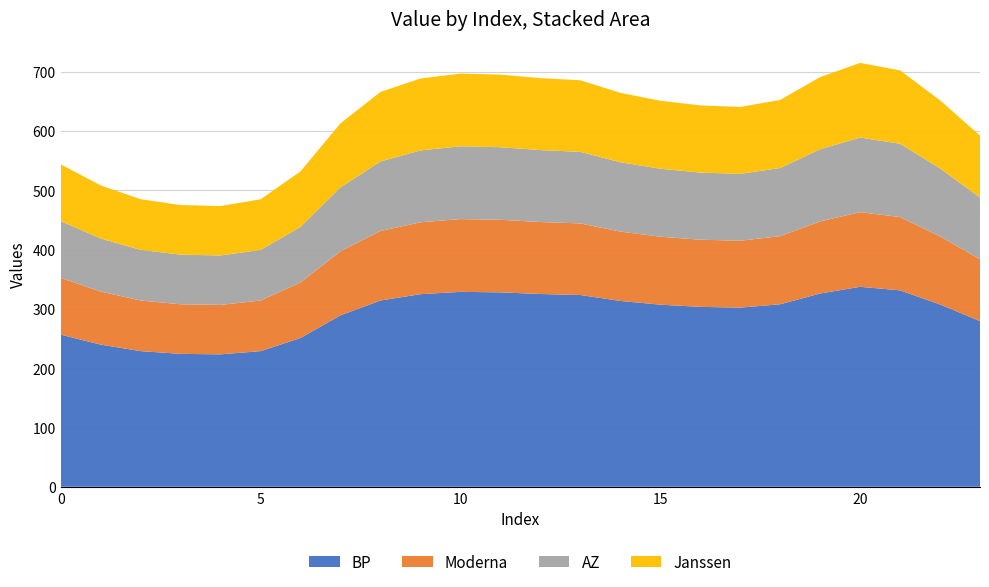

Reading left to right, transcribe all the data shown in this chart.

Series 0: 256.5	239.7	228.7	224.1	223.3	228.7	250.9	289.1	314.1	324.7	328.7	327.8	325.1	323.3	313.4	307.1	303.4	302.1	307.7	325.9	337.2	331.2	307.4	279.3
Series 1: 95.8	89.5	85.4	83.7	83.4	85.4	93.7	107.9	117.3	121.2	122.7	122.4	121.4	120.7	117.0	114.6	113.3	112.8	114.9	121.7	125.9	123.6	114.8	104.3
Series 2: 95.8	89.5	85.4	83.7	83.4	85.4	93.7	107.9	117.3	121.2	122.7	122.4	121.4	120.7	117.0	114.6	113.3	112.8	114.9	121.7	125.9	123.6	114.8	104.3
Series 3: 95.8	89.5	85.4	83.7	83.4	85.4	93.7	107.9	117.3	121.2	122.7	122.4	121.4	120.7	117.0	114.6	113.3	112.8	114.9	121.7	125.9	123.6	114.8	104.3